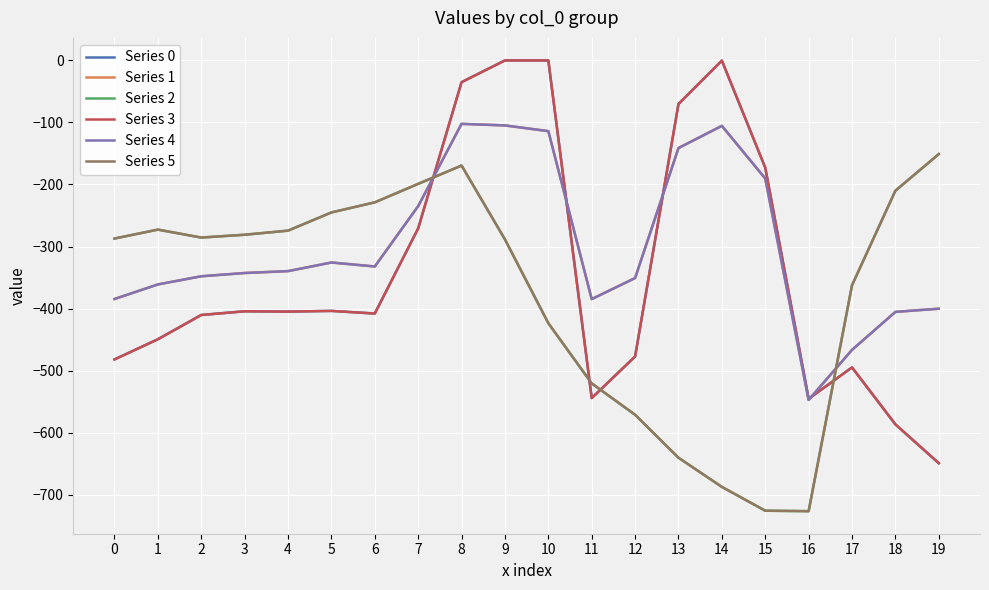

Does the chart have visible grid lines?

Yes